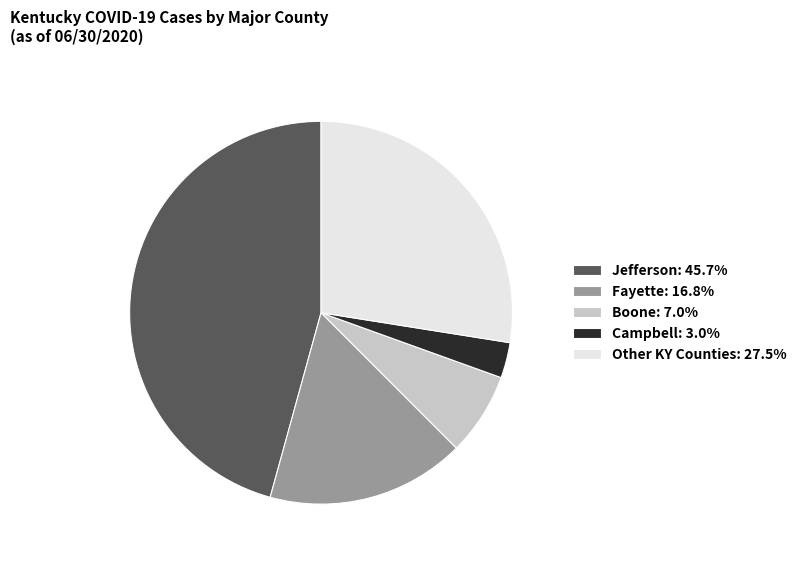

Is there a majority slice in this chart?

No